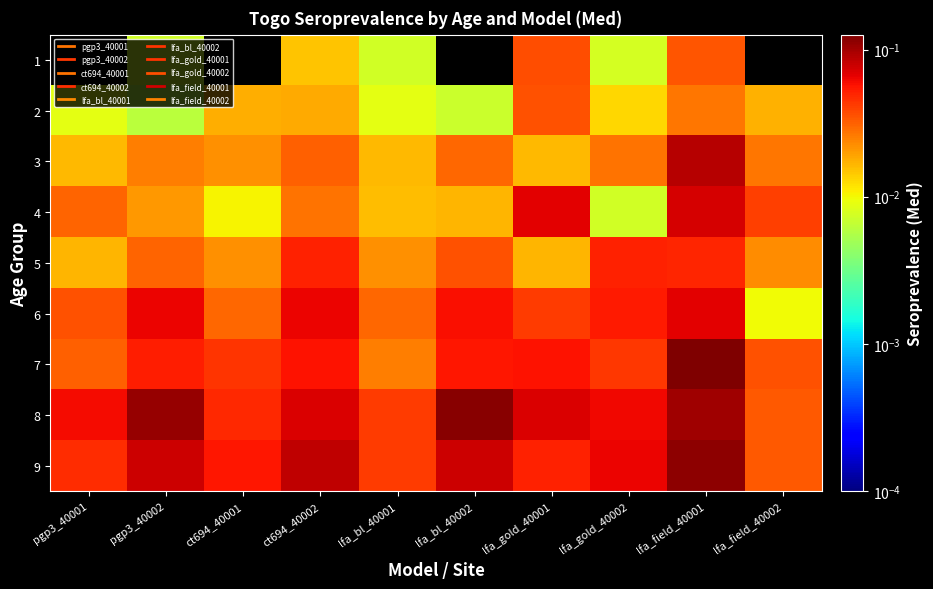

Which label corresponds to the largest value in the chart?

lfa_field_40001